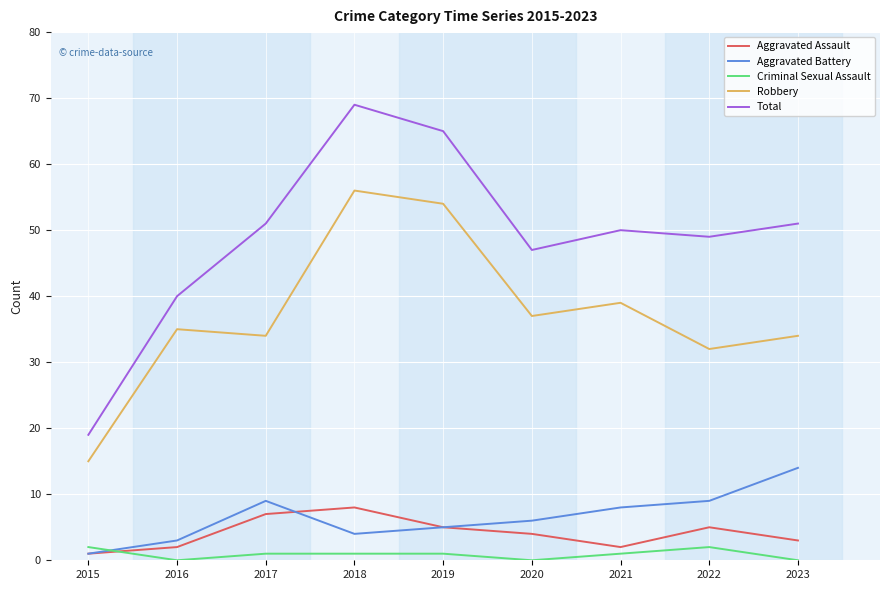

How many series are shown in this chart?

5